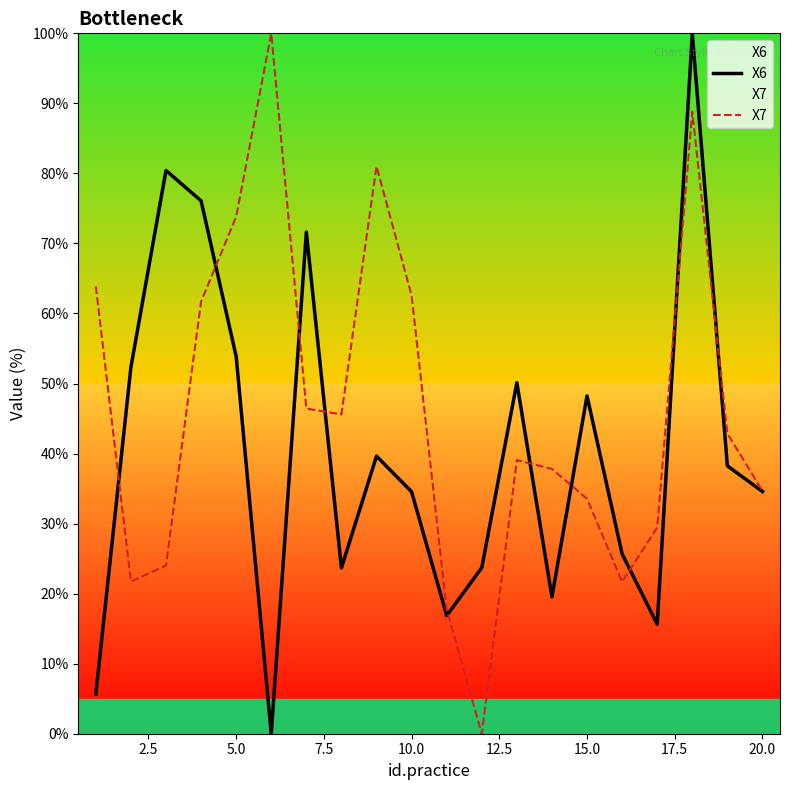

What is the spread (max minus min) of values at 10.0?

28.0